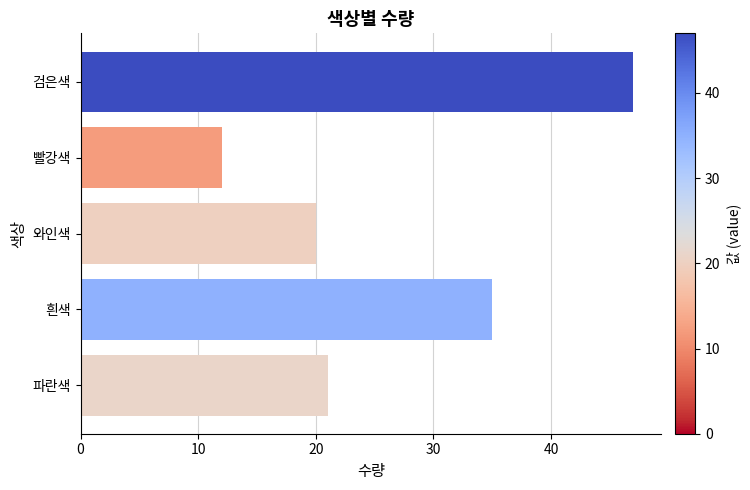

Reading bottom to top, what are all the values shown in this chart?

파란색=21	흰색=35	와인색=20	빨강색=12	검은색=47